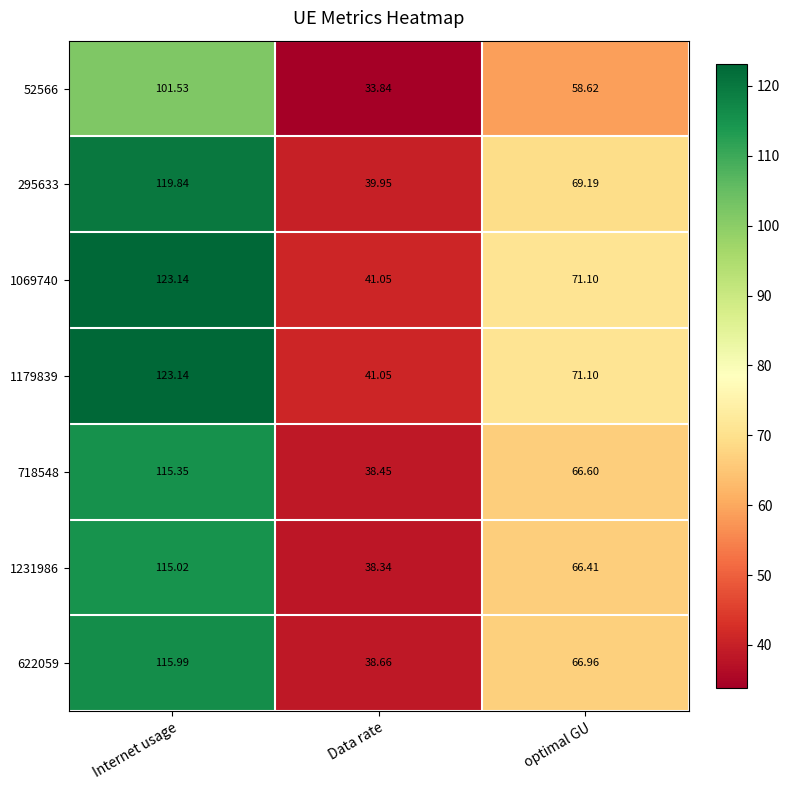

At which category does the chart reach its minimum across all series?

Data rate